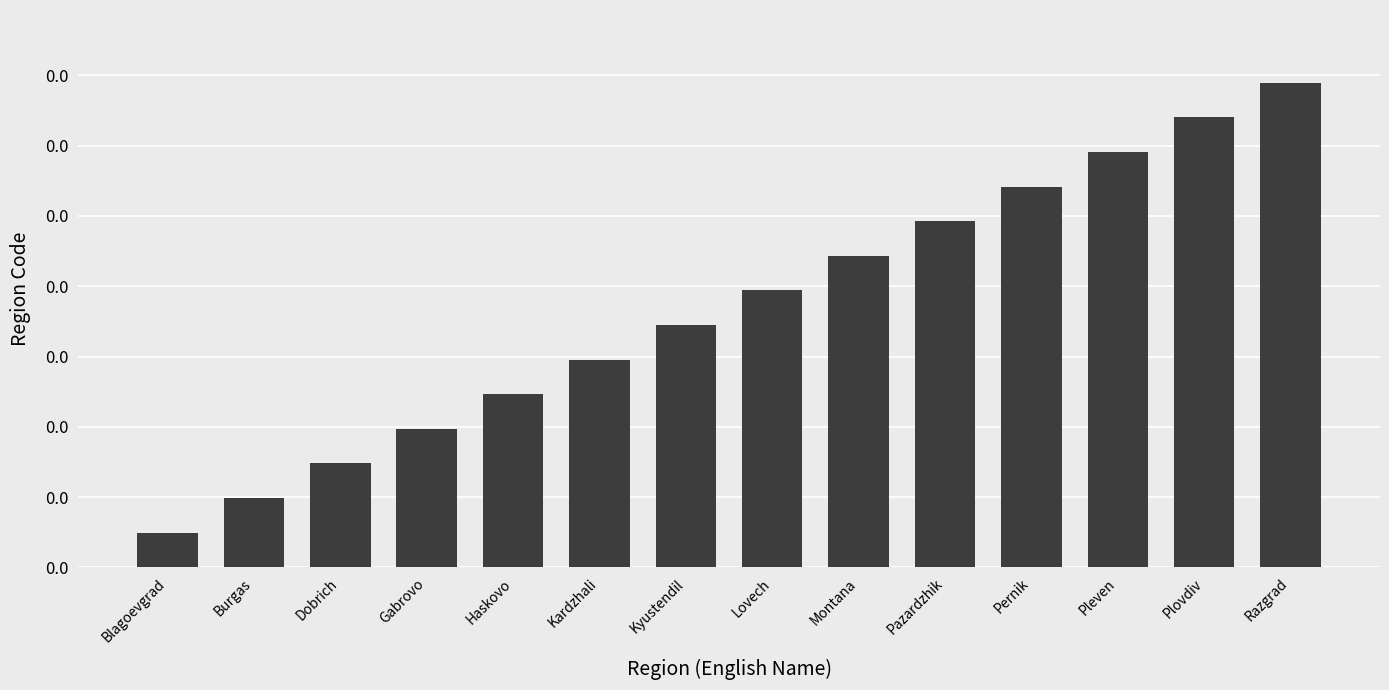

Is it true that the value at Razgrad is 0.0?

False